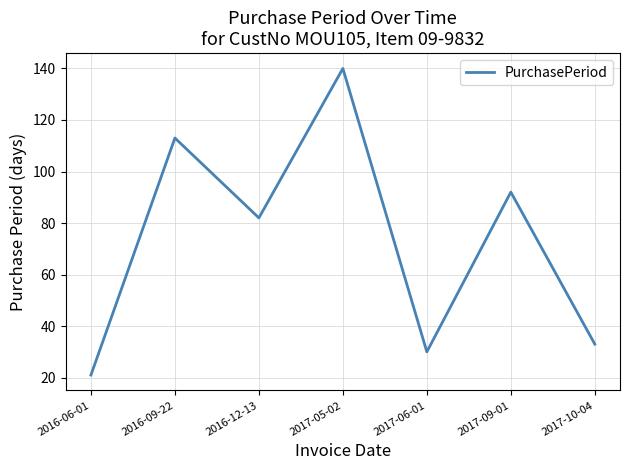

Count the number of categories in the chart.

7